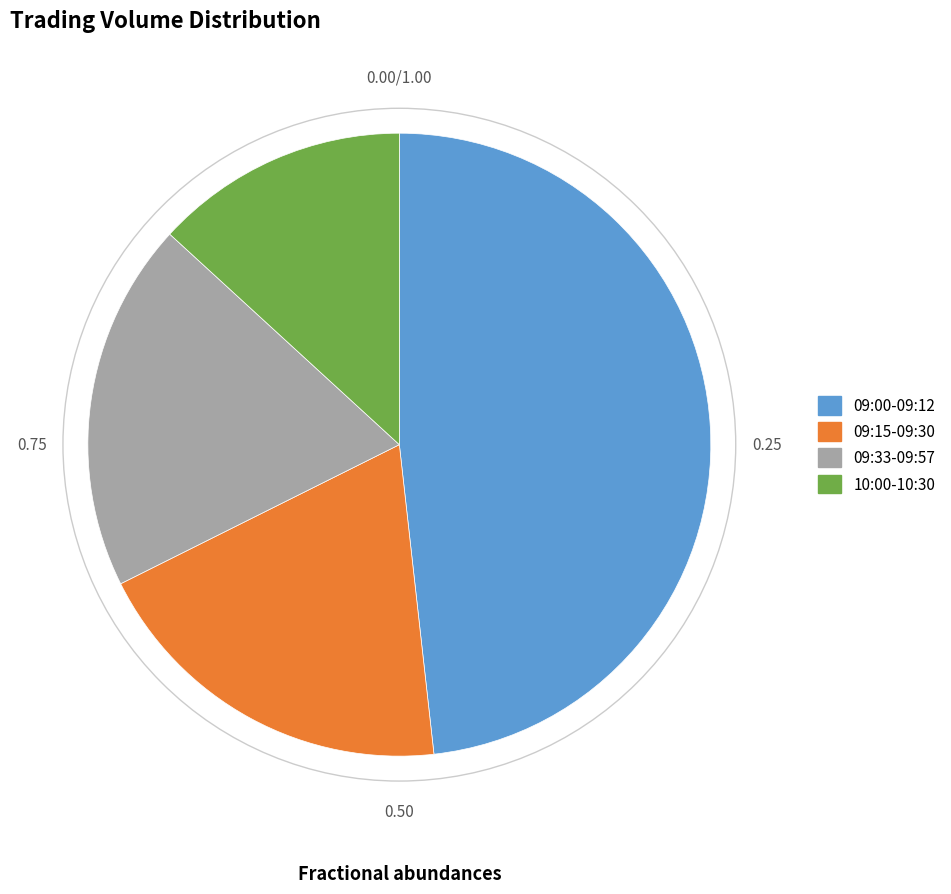

What is the ratio of the value at 09:00-09:12 to the value at 09:33-09:57?

2.5